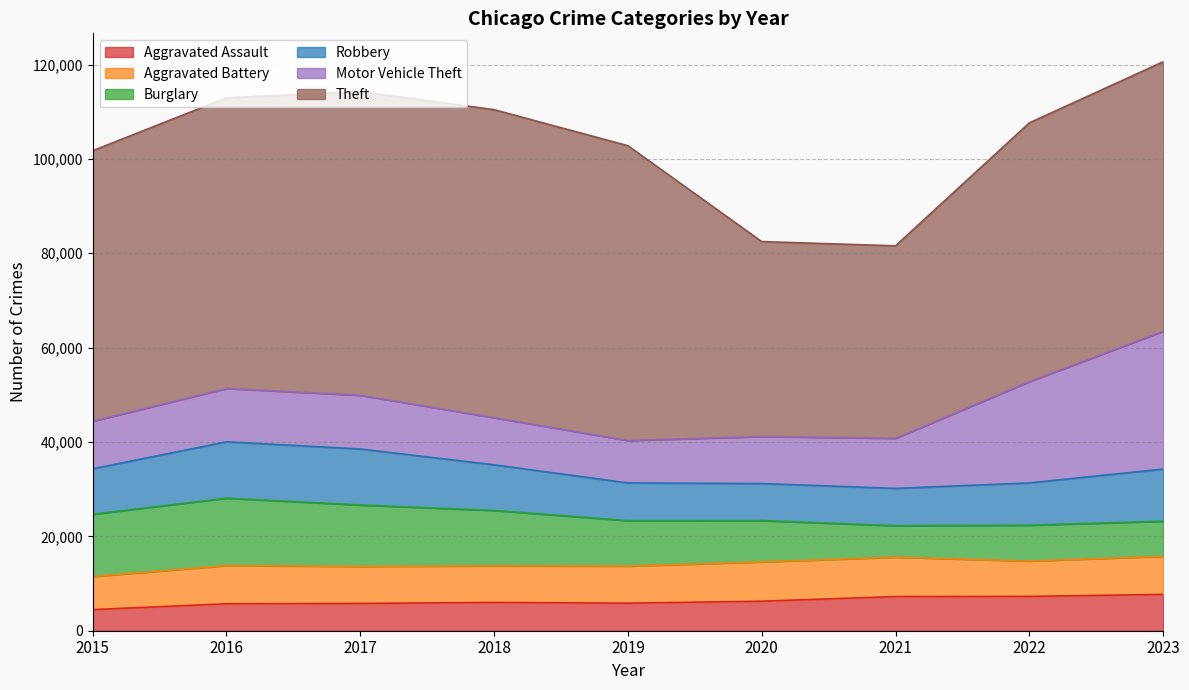

What is the maximum value for Robbery?

11960